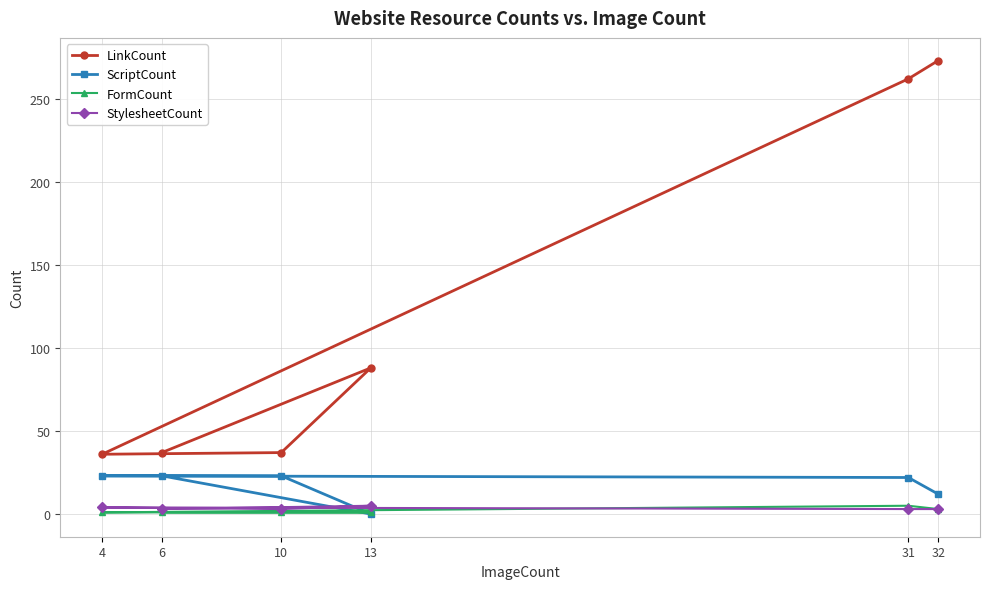

Is this an area chart (filled region under the line)?

No